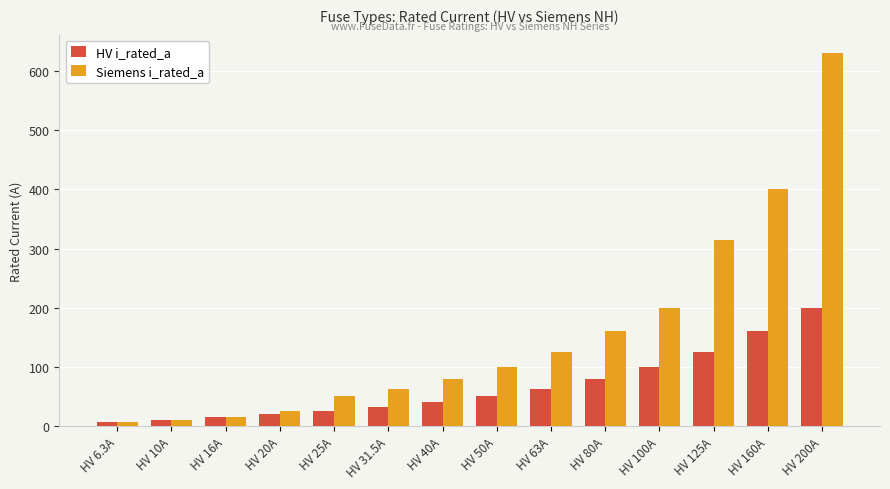

Between HV 25A and HV 50A, which series saw the biggest shift?

Siemens i_rated_a